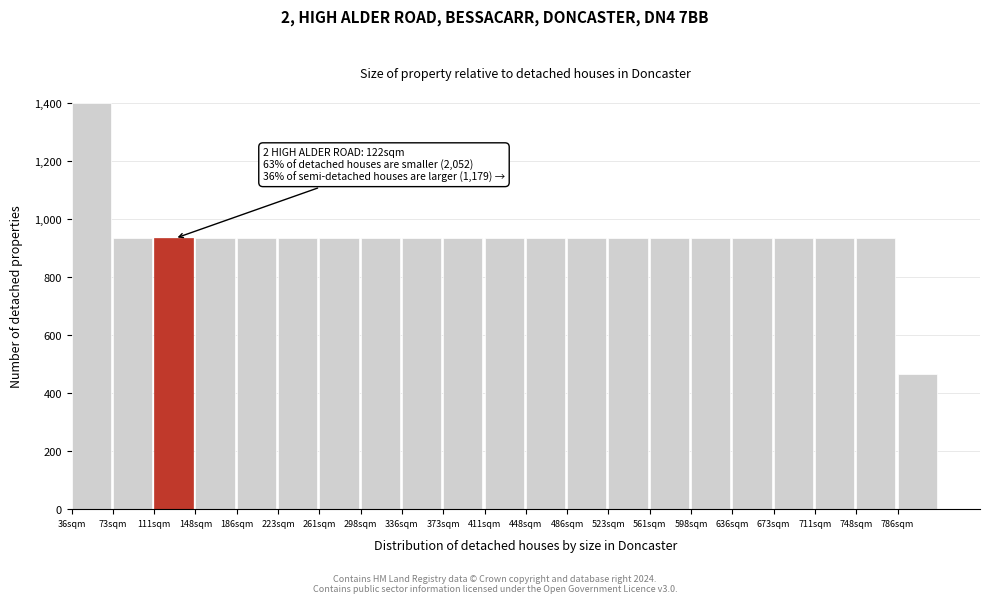

Which range on the x-axis has the tallest bar?

36.0 to 73.5